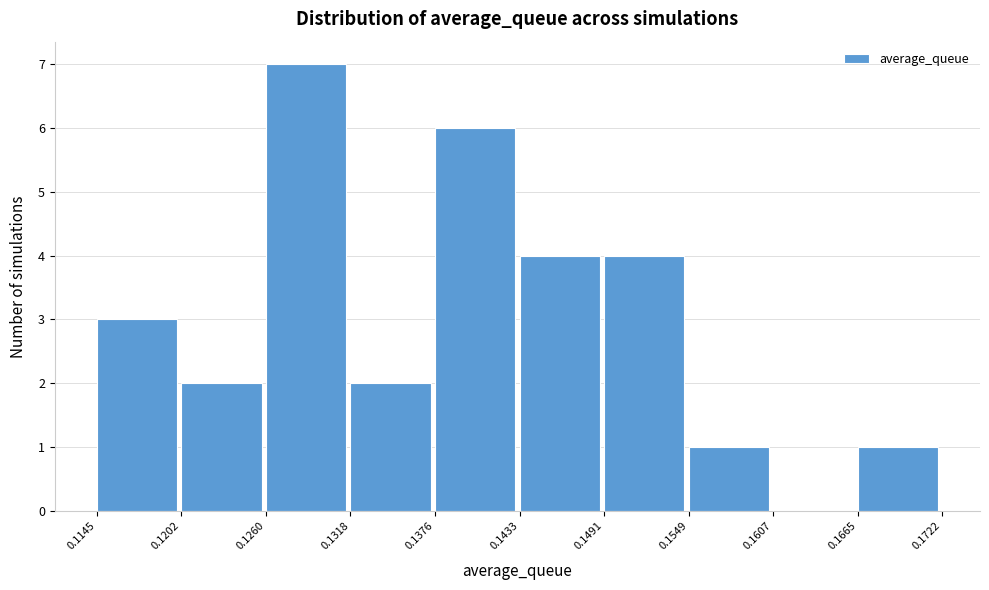

How tall is the bar that spans 0.1202 to 0.1260 on the x-axis? The values are not printed on the chart, so give them approximately, as read against the axis.

2